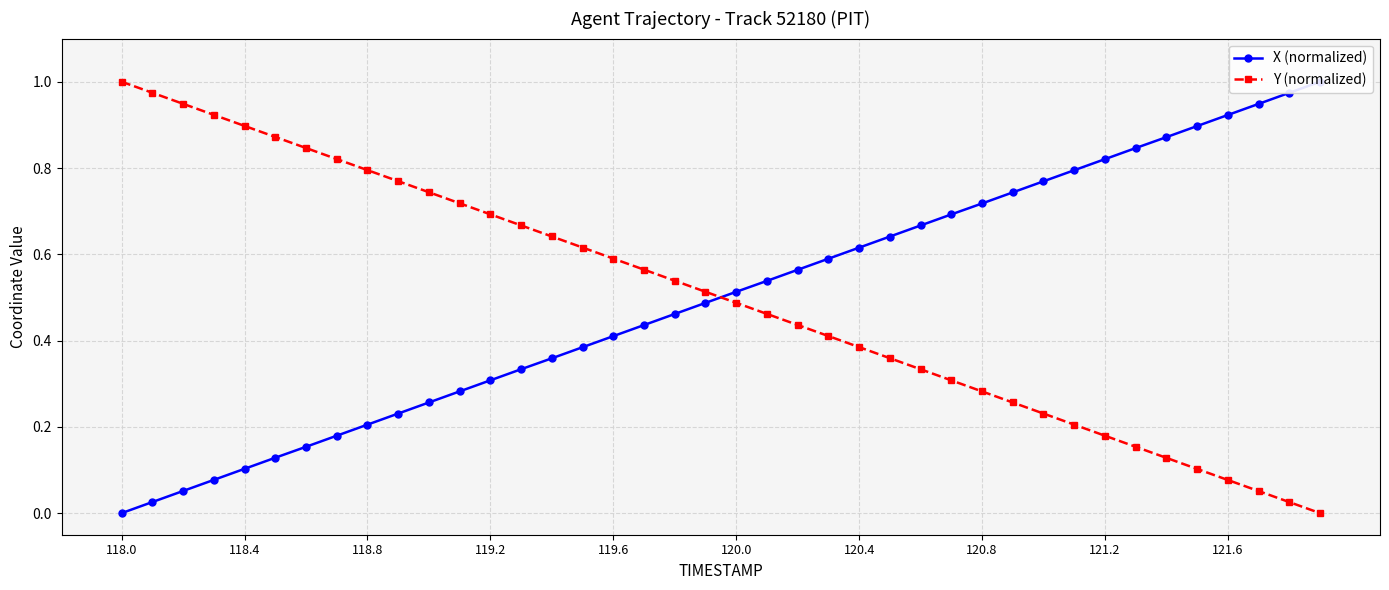

The value of Y (normalized) at 118.4 is 0.9. True or false?

True